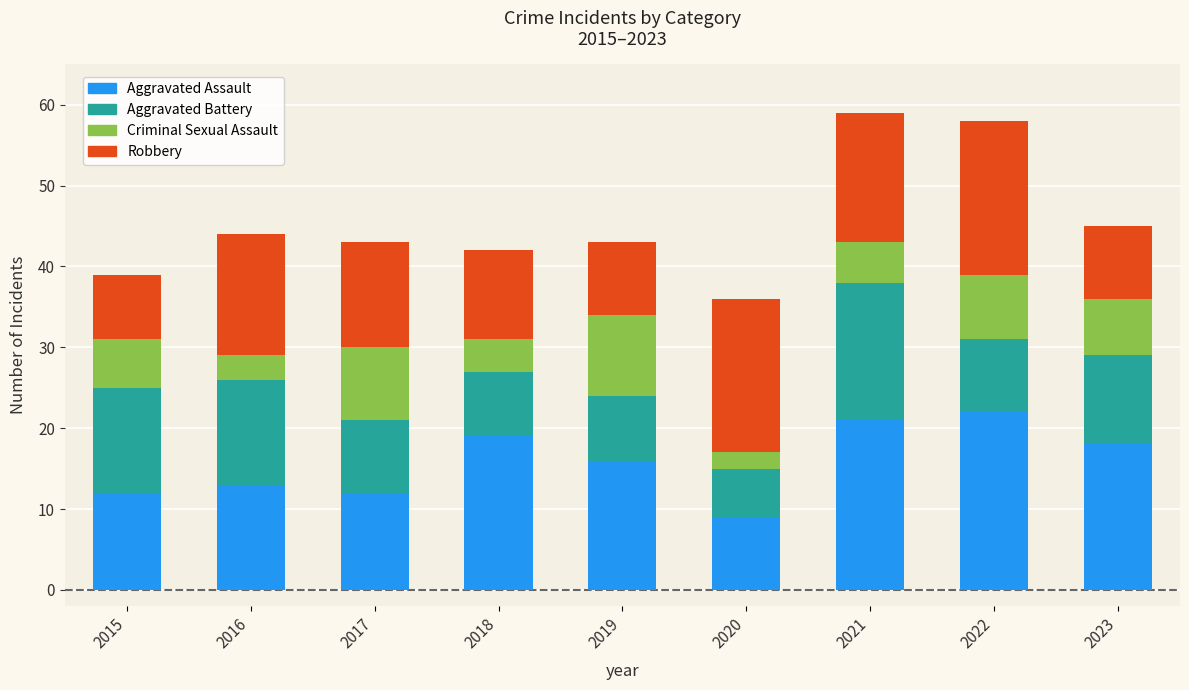

What is the highest value of the Aggravated Assault series?

22